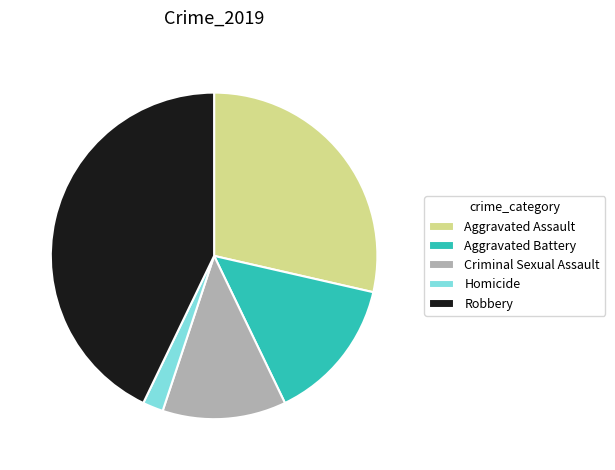

Is it true that Robbery is 43% of the pie?

True